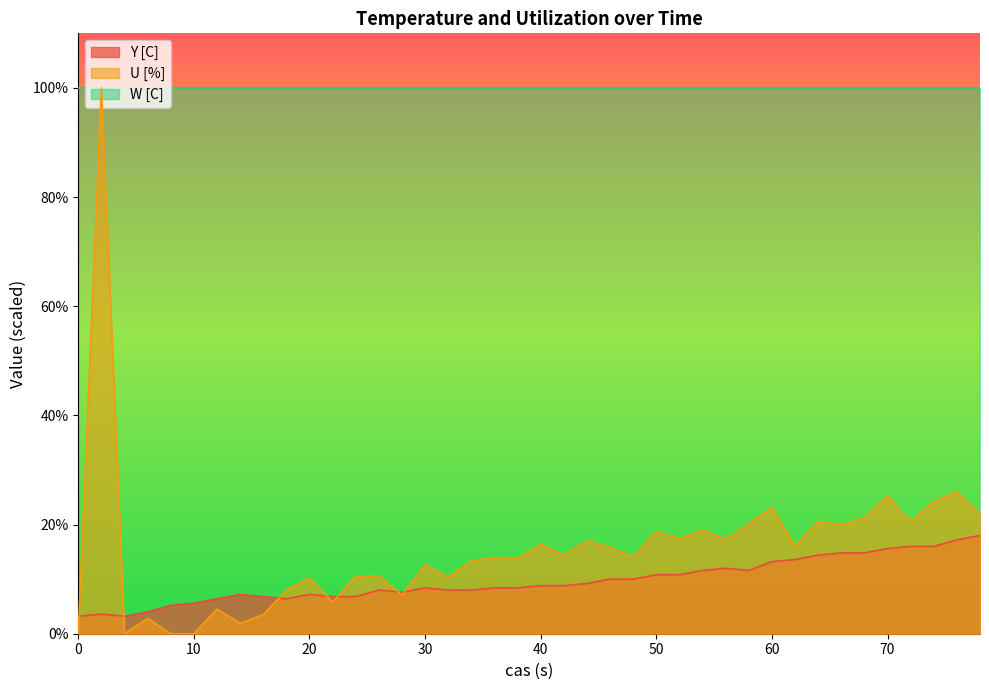

What is the maximum value shown in the chart?

100.0